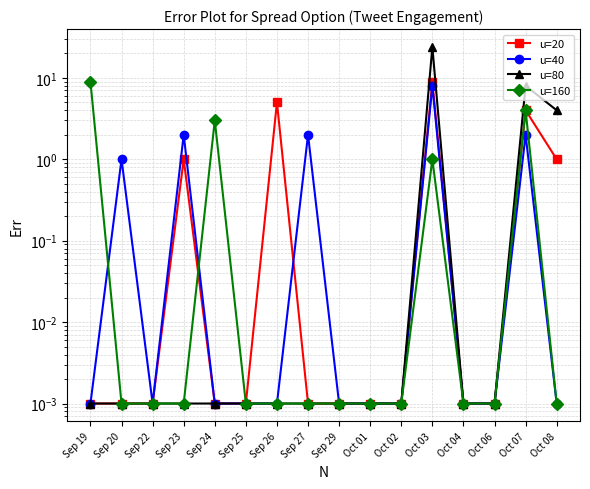

What position from the right is Oct 02?

6